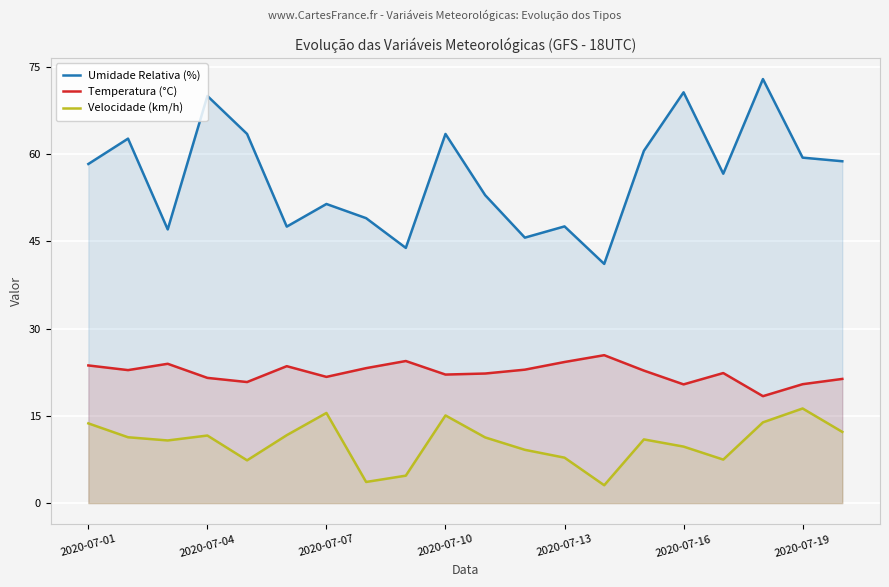

What is the approximate value of Umidade Relativa (%) at 13?

41.1